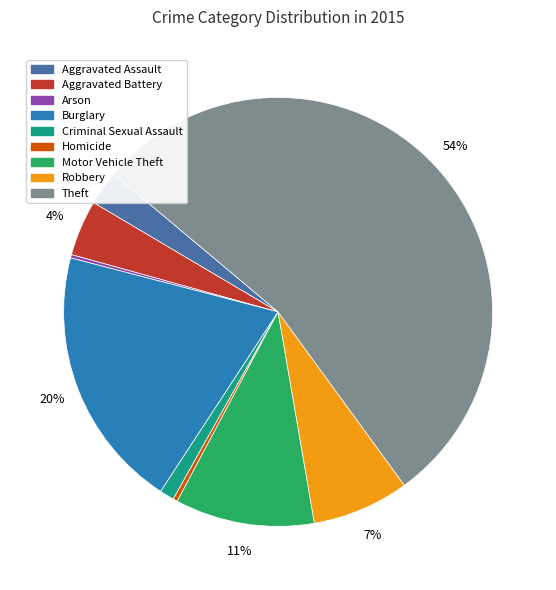

Between Motor Vehicle Theft and Burglary, which is larger?

Burglary